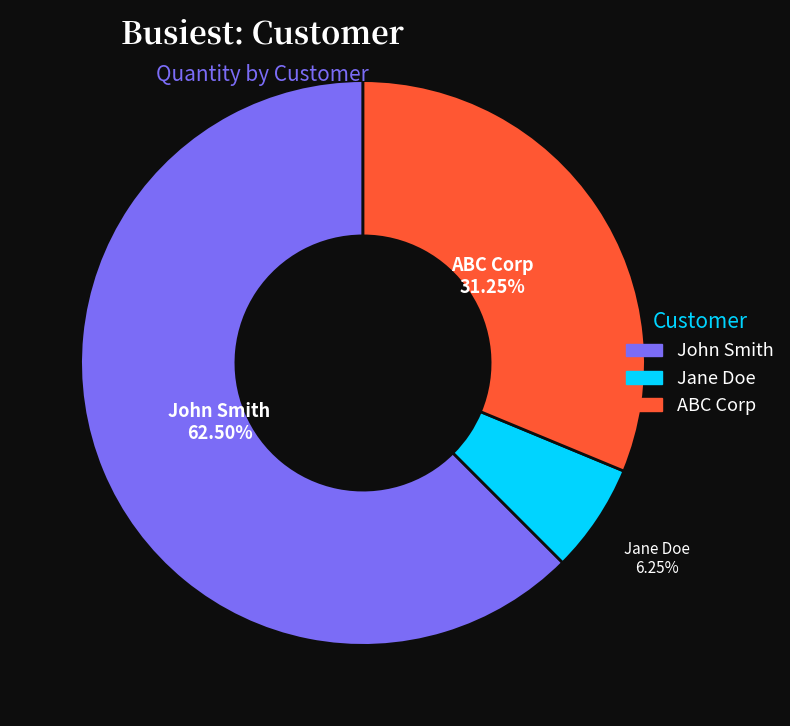

Which category has the biggest portion of the pie?

John Smith